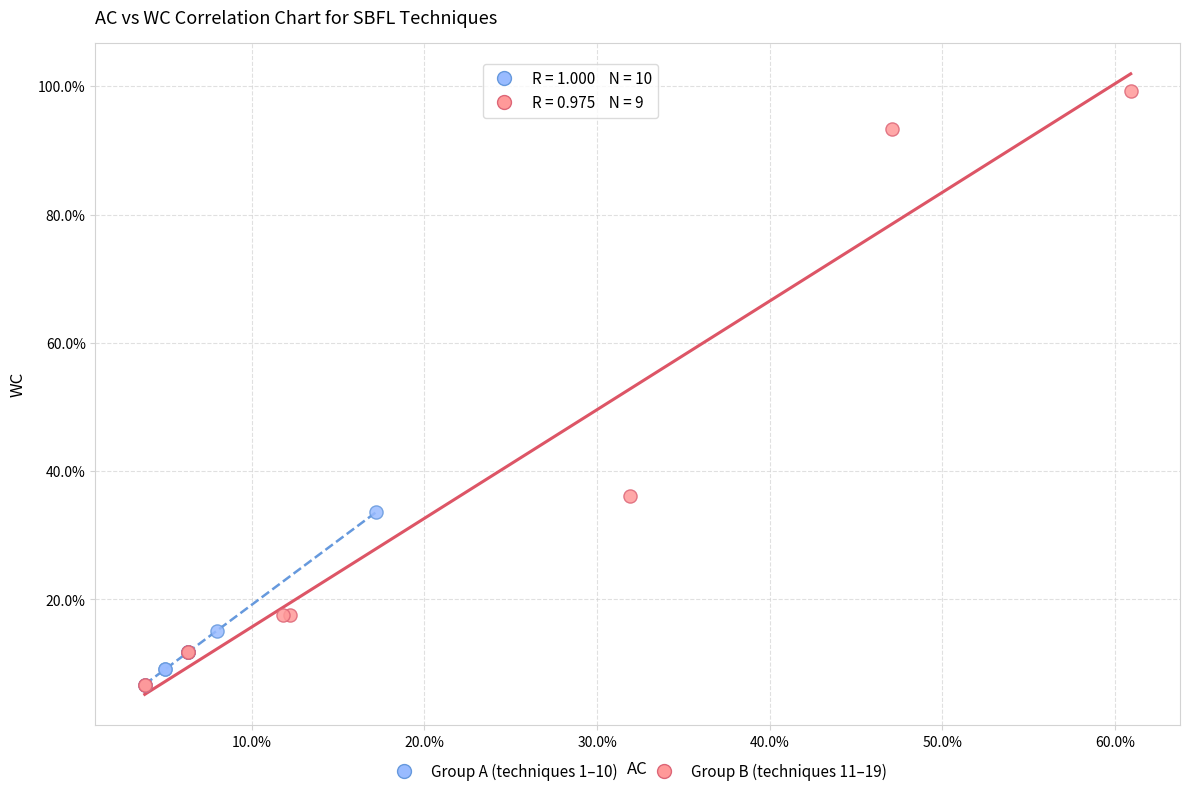

What are all the series names shown in the legend?

Group A (techniques 1–10), Group B (techniques 11–19)